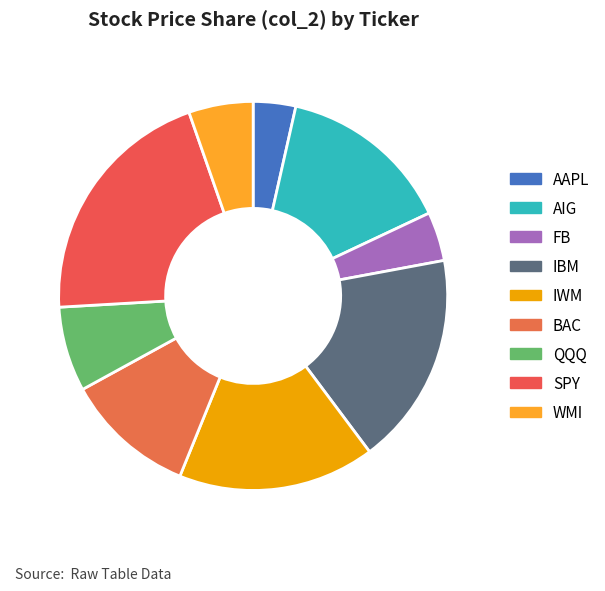

To the nearest percent, what is the difference between the largest and smallest slice percentages?

17%